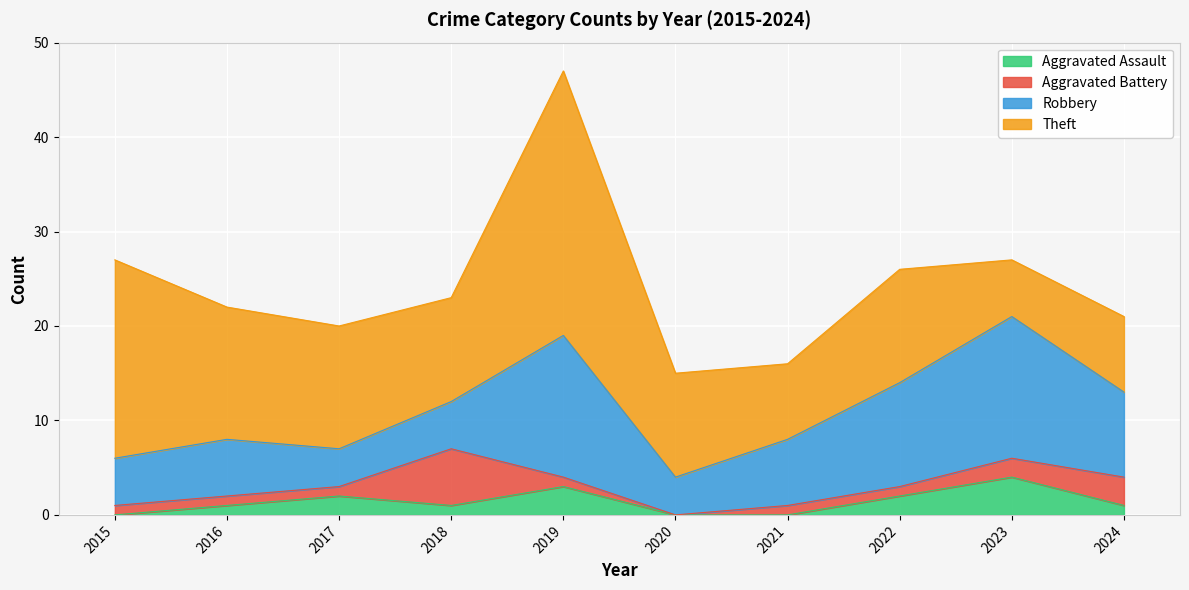

What is the highest value of the Theft series?

28